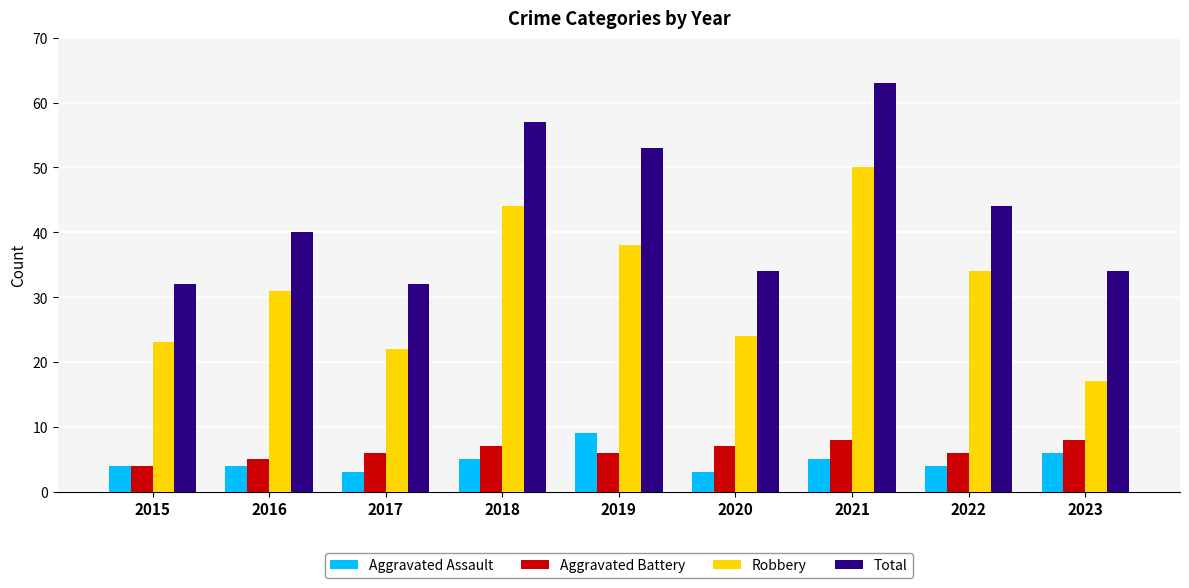

What is the greatest value displayed?

63